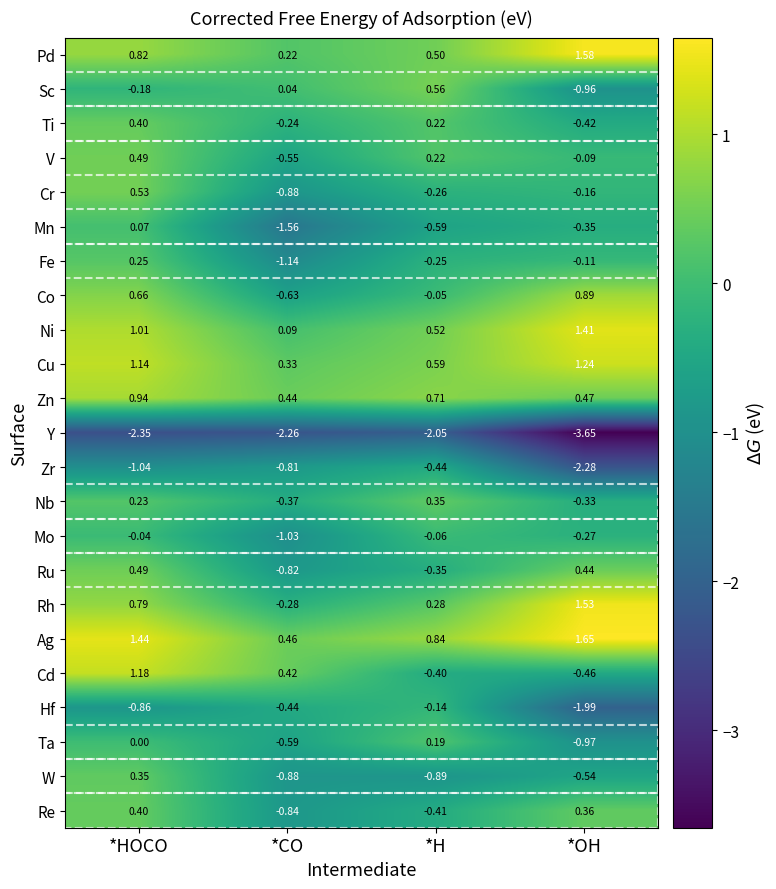

Which series has the largest total across all categories?

Ag